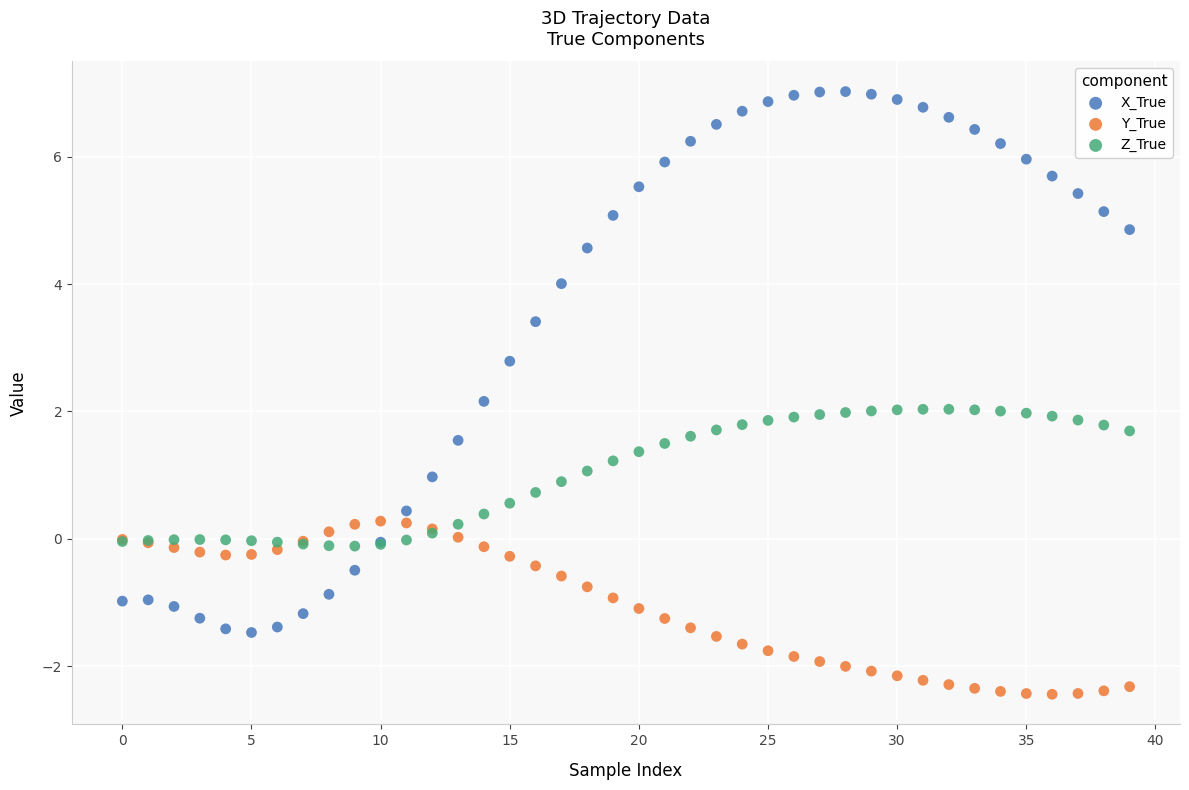

Which series has the widest spread of Y values?

X_True